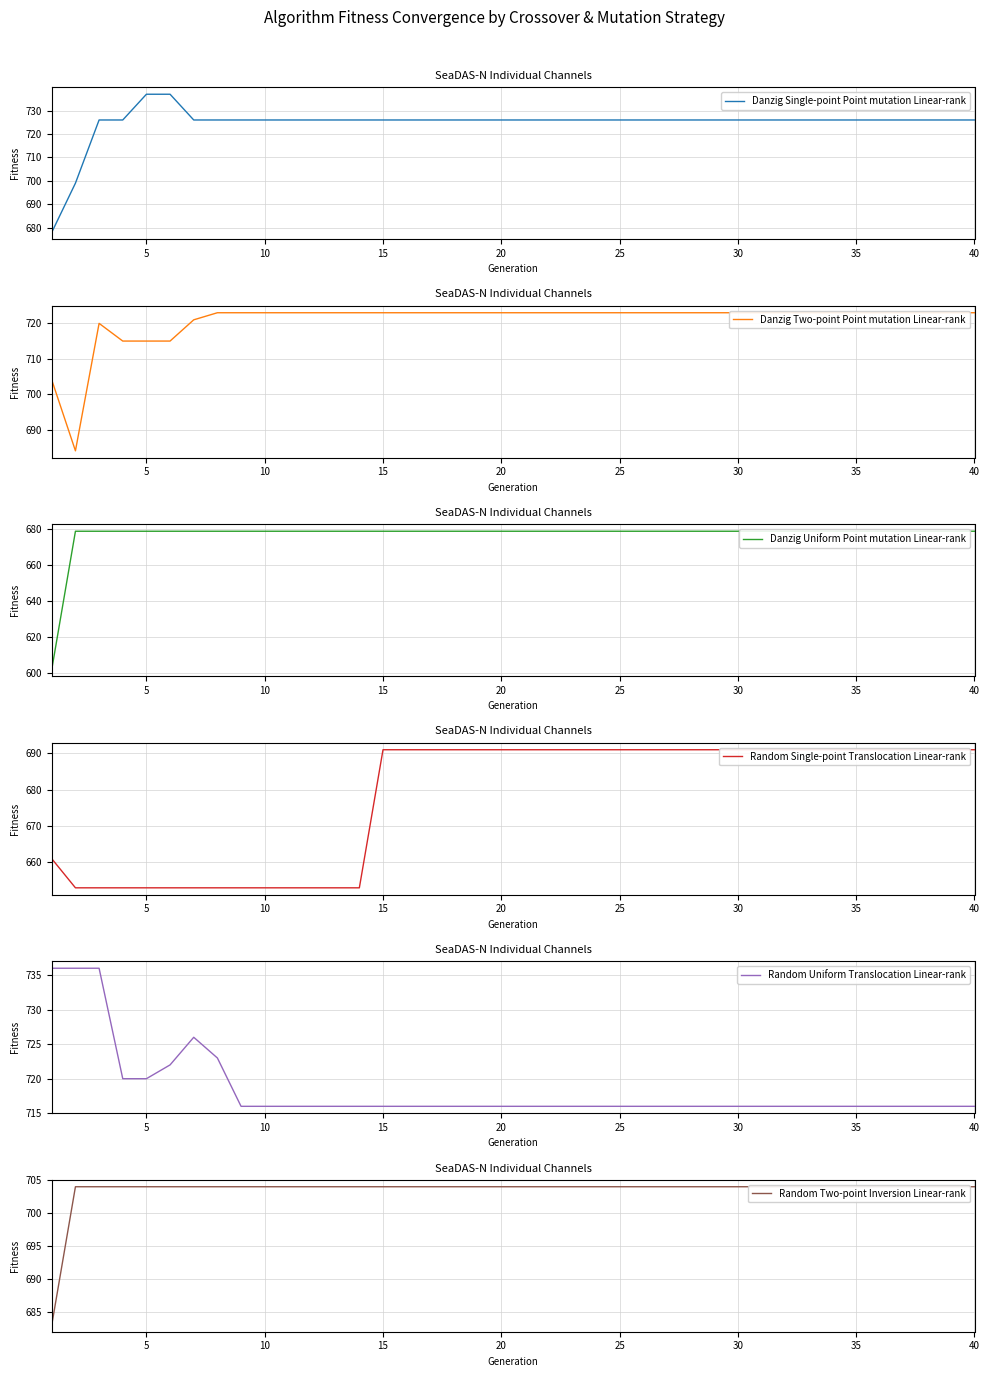

True or false: Random Single-point Translocation Linear-rank has a value of 691 at 30.

True